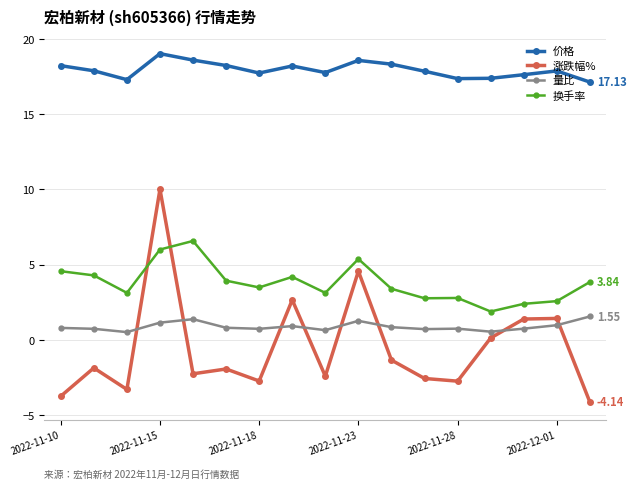

True or false: 换手率 and 涨跌幅% cross at least once.

True